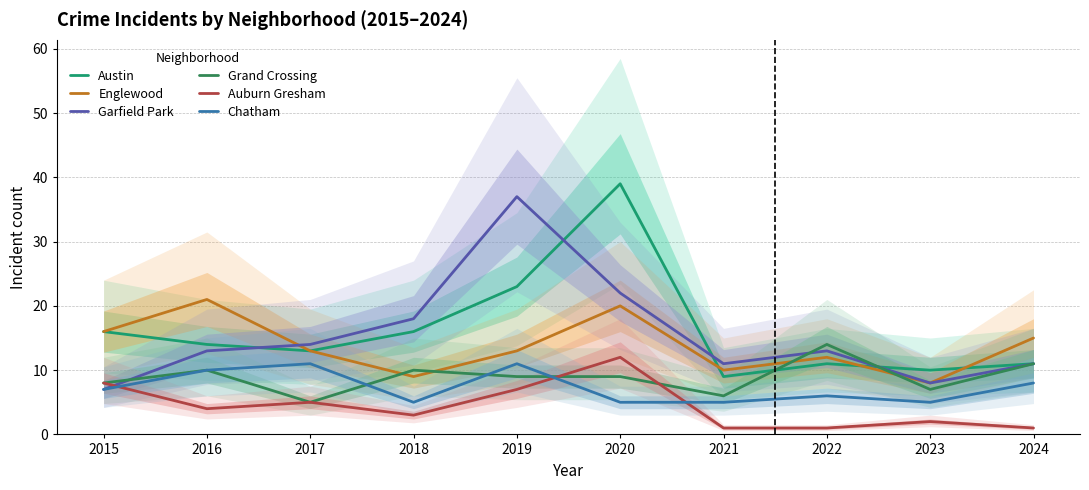

What is the approximate value of Auburn Gresham at 2018, to the nearest 5?

5